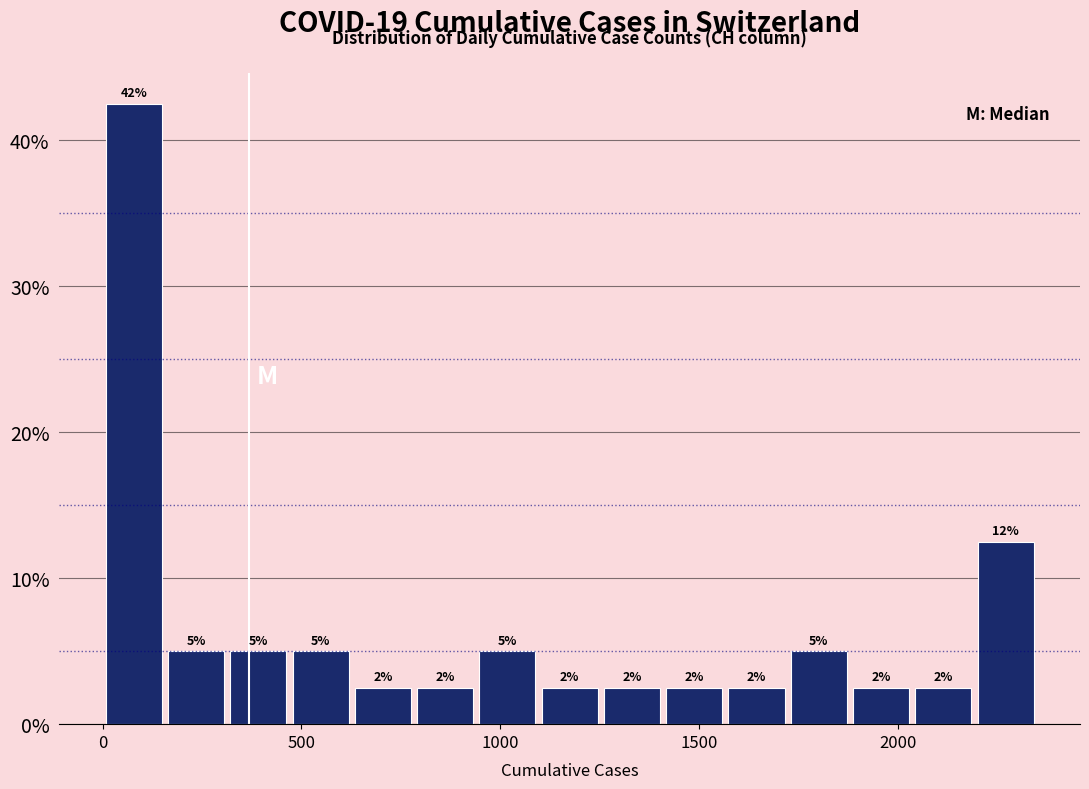

Around what value on the x-axis is the tallest bar? Give the approximate position of its centre, as read against the axis.

100